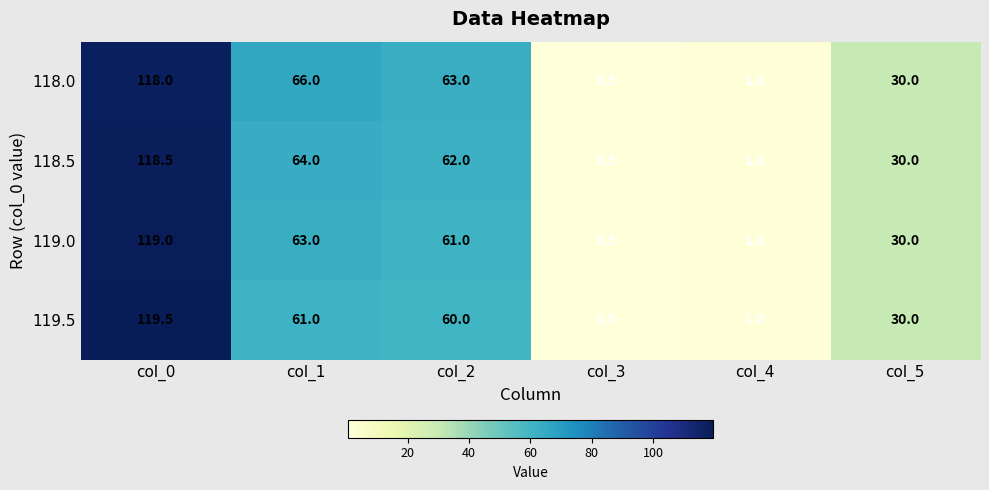

Which series has the largest total across all categories?

118.0